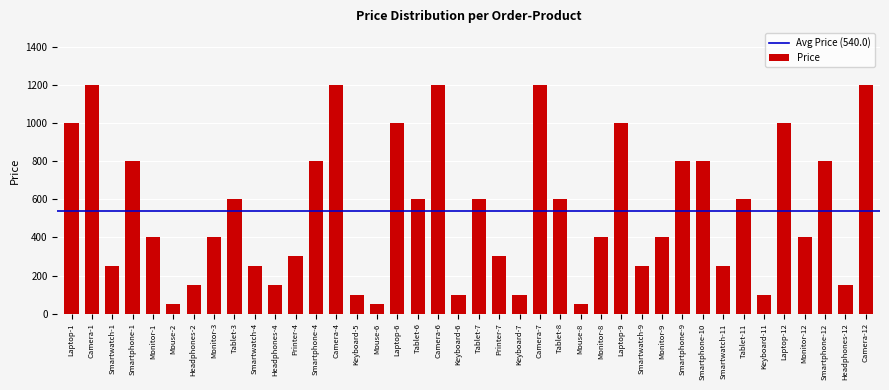

What is the maximum value shown in the chart?

1200